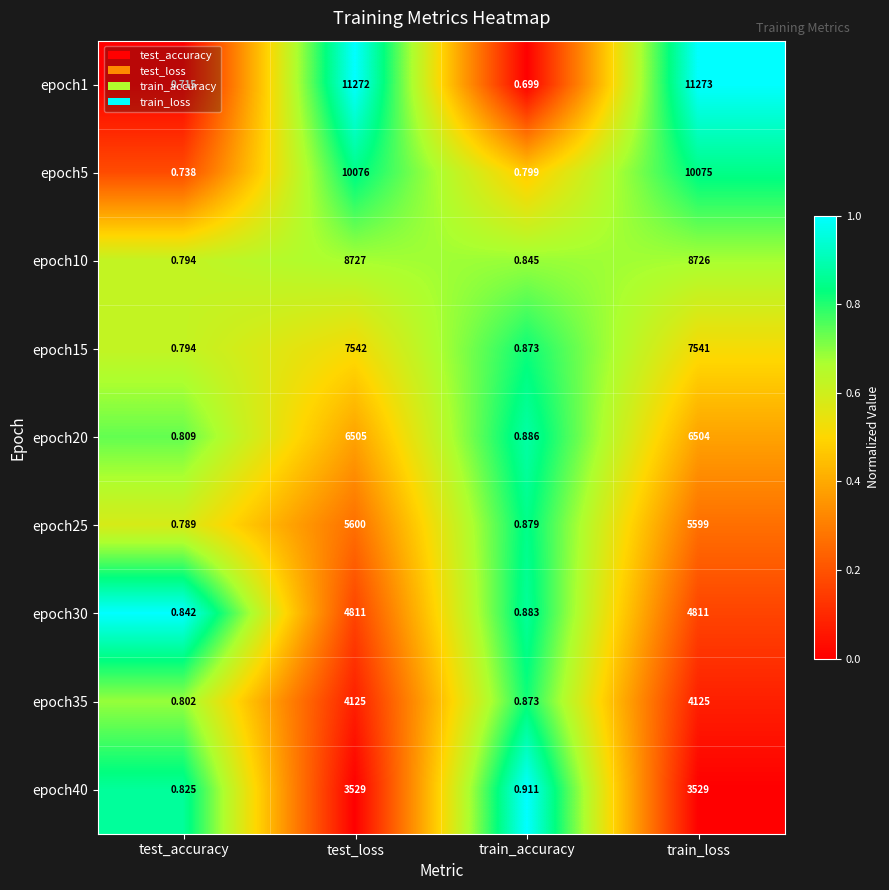

At which label does epoch20 first exceed 6504?

test_loss